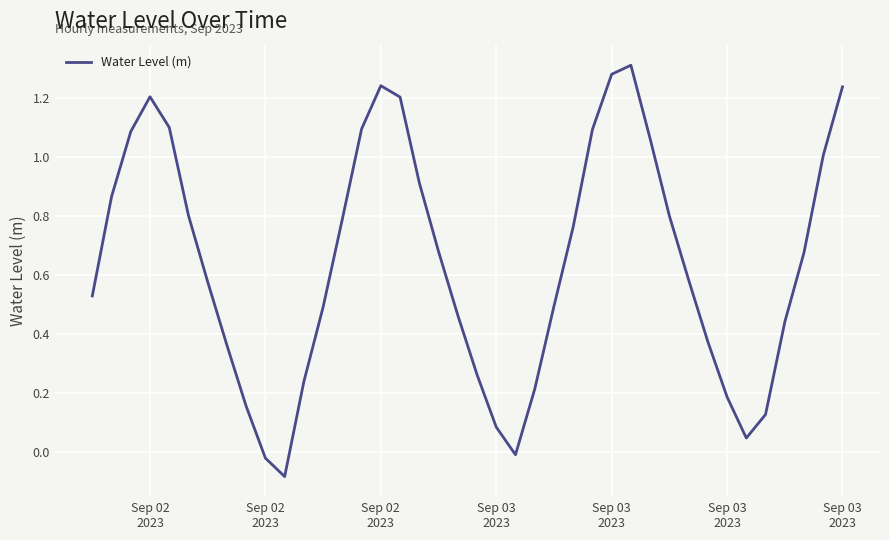

Does the chart display data point markers on the line(s)?

No